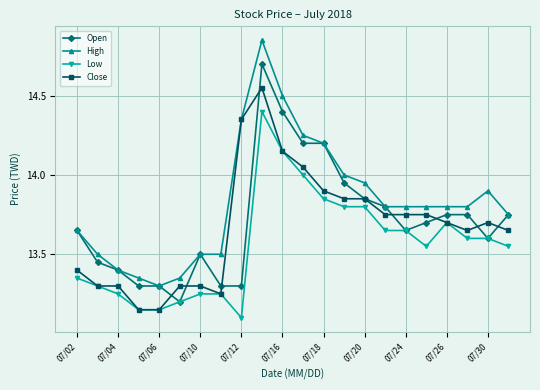

What is the highest value of the Open series?

14.7